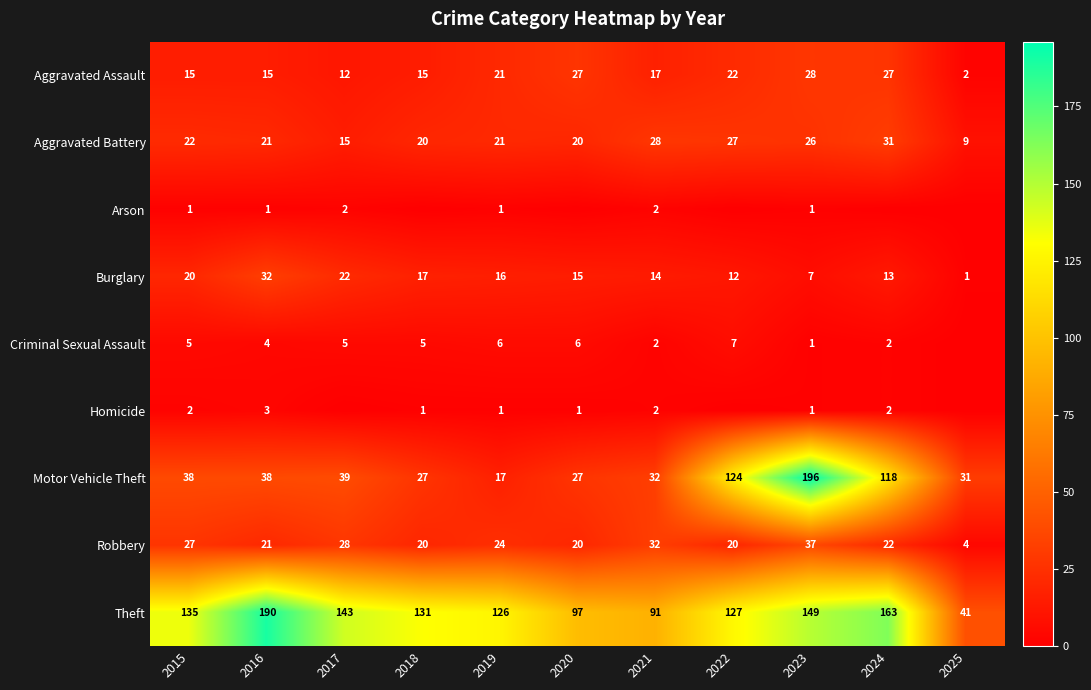

Where is Motor Vehicle Theft nearest to the value 106?

2024